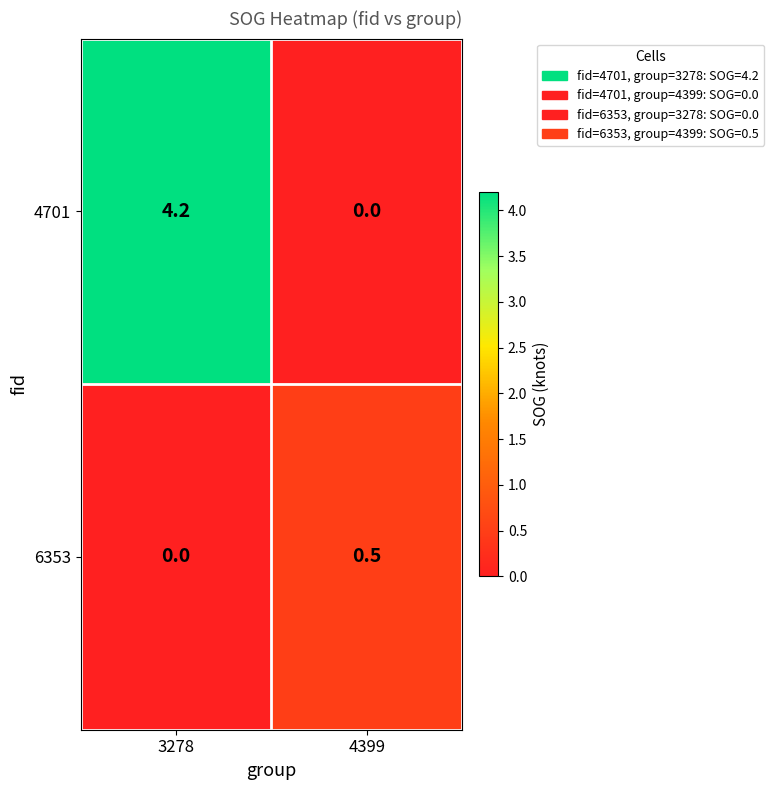

Which series has the widest spread of values?

4701